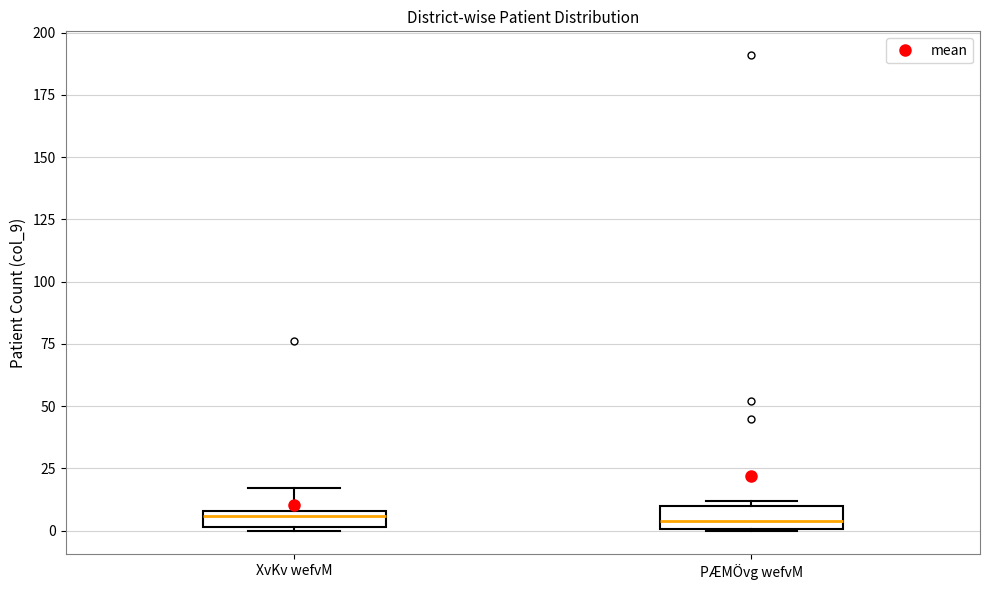

Where does the upper whisker of the box for XvKv wefvM end on the y-axis? The values are not printed on the chart, so give them approximately, as read against the axis.

15